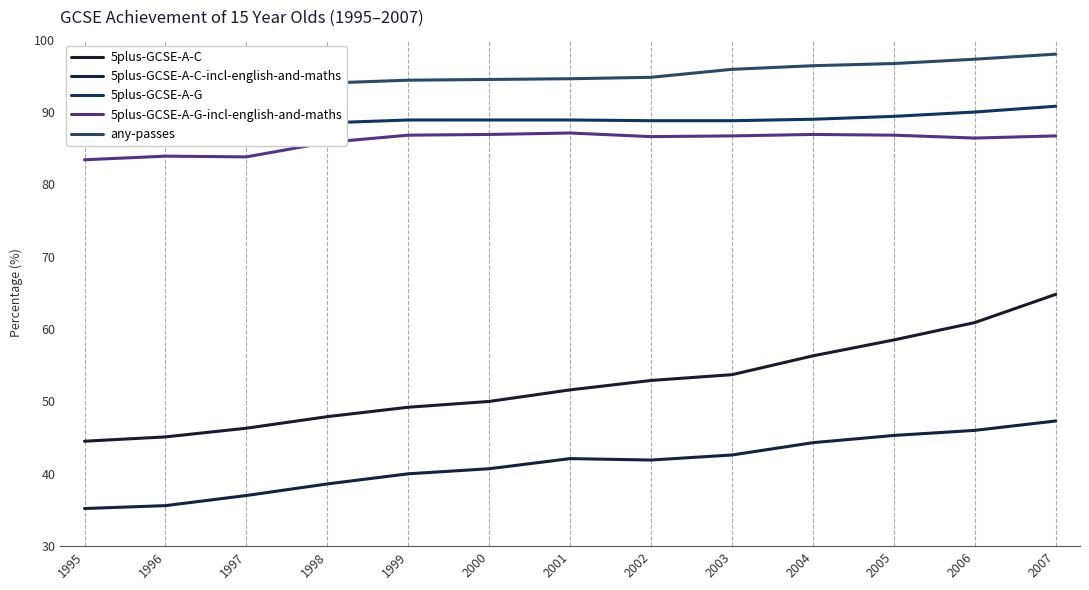

True or false: 5plus-GCSE-A-G-incl-english-and-maths has a value of 56.7 at 2005.

False